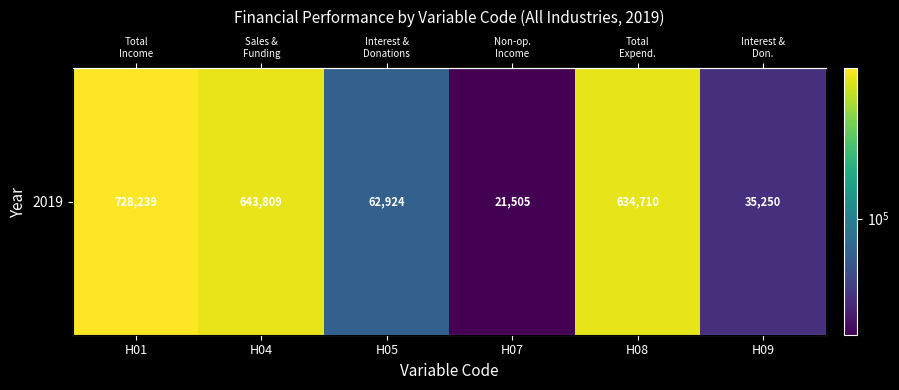

Where does the data first go above 634710?

H01